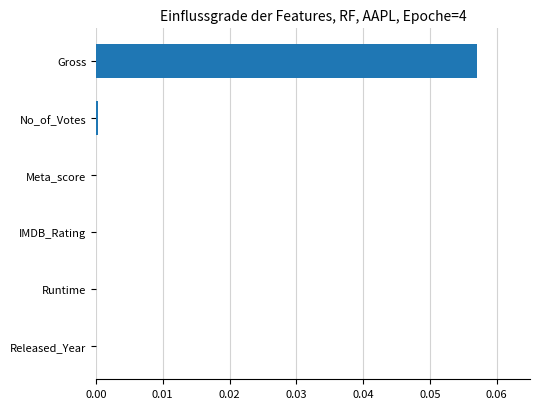

The chart shows a value of 0.0 at IMDB_Rating. True or false?

True